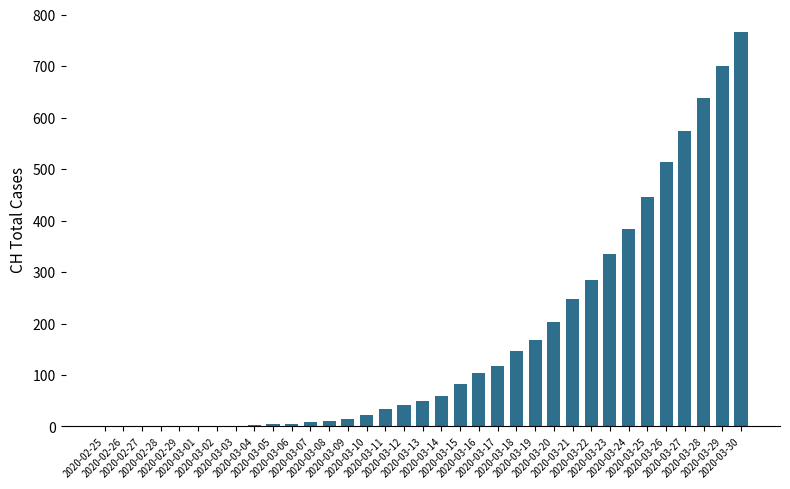

What is the sum of all values?

5967